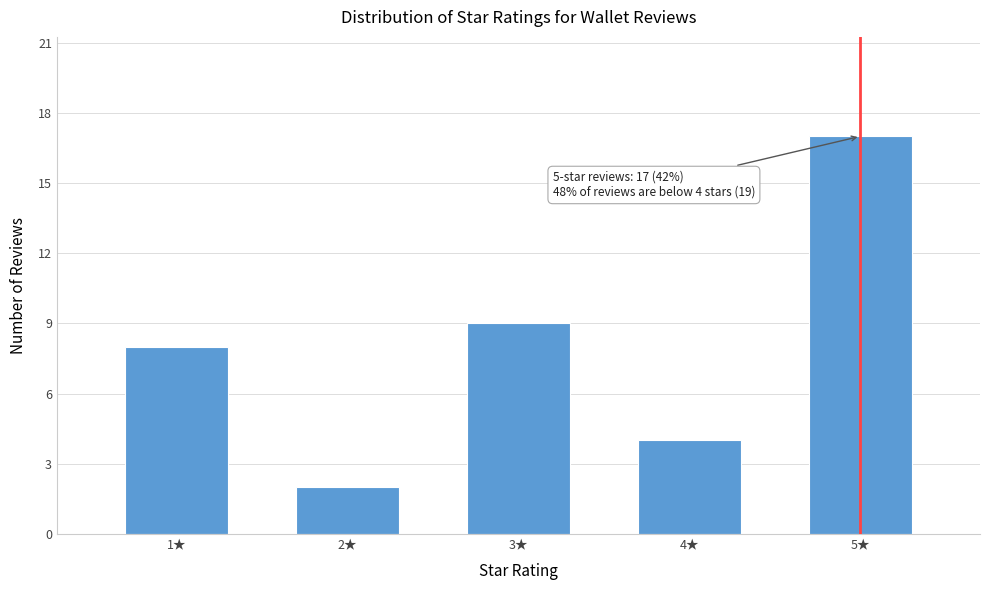

Reading left to right, what are all the values shown in this chart?

1★=8	2★=2	3★=9	4★=4	5★=17